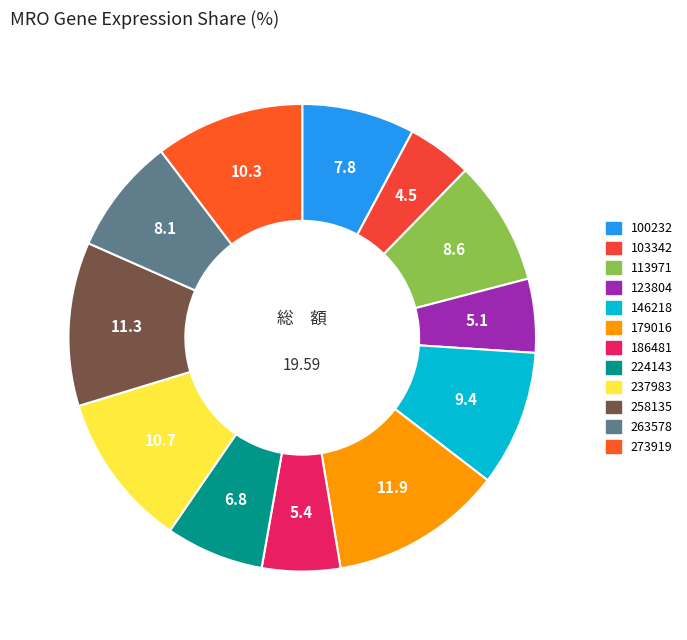

True or false: 224143 accounts for 7% of the total.

True